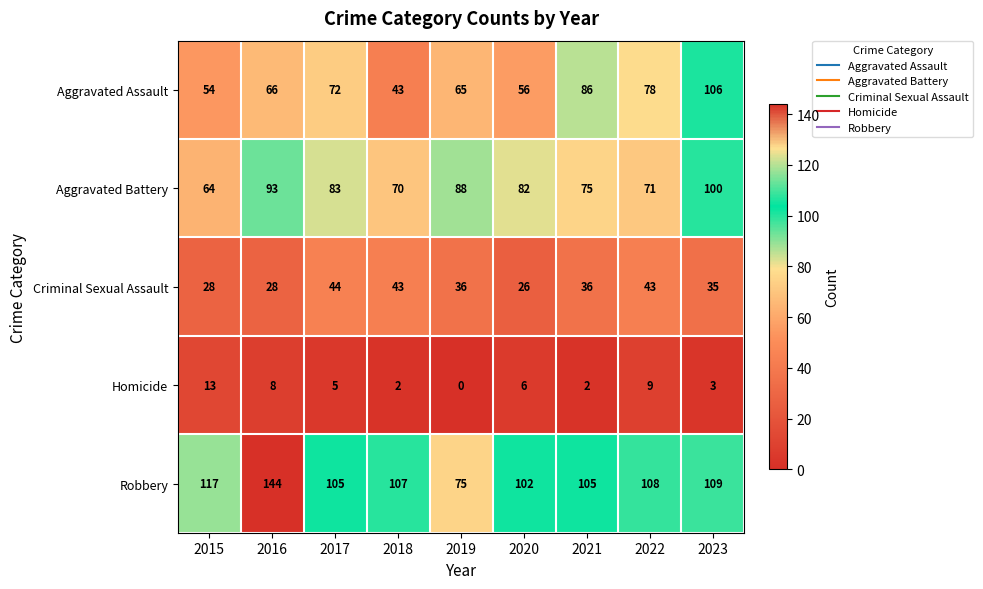

True or false: Aggravated Assault has a value of 66 at 2016.

True